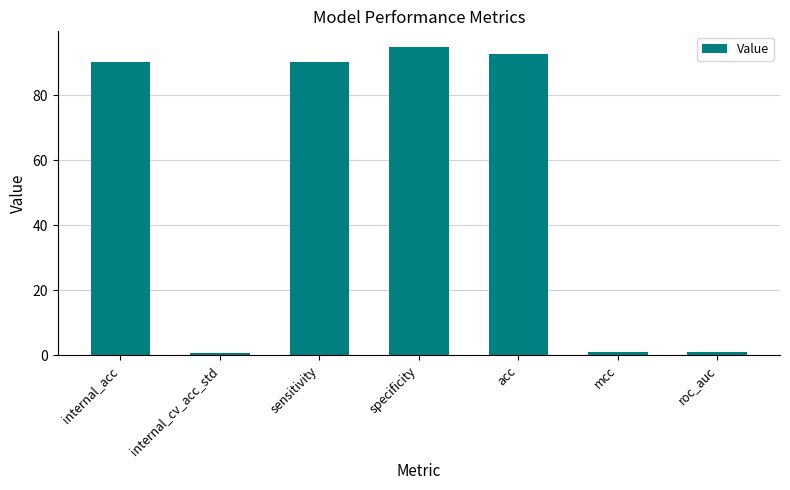

Are the bars horizontal?

No